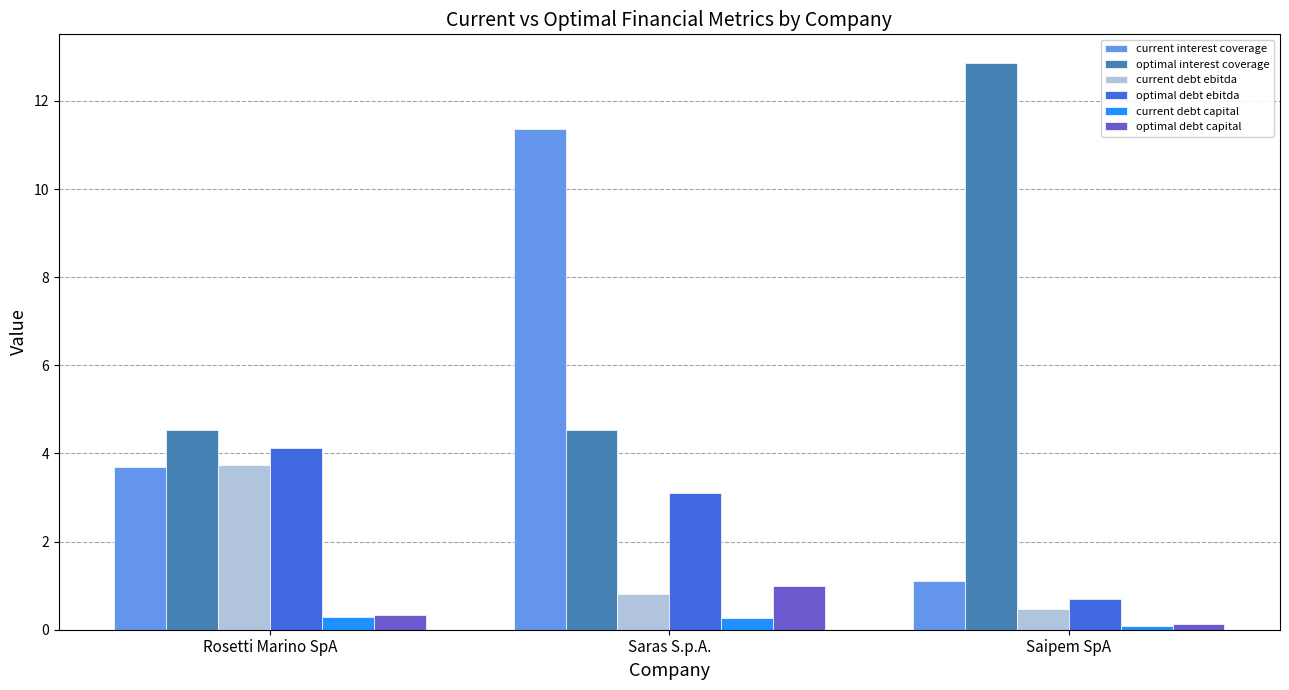

List the labels in order of current debt ebitda value, smallest first.

Saipem SpA, Saras S.p.A., Rosetti Marino SpA